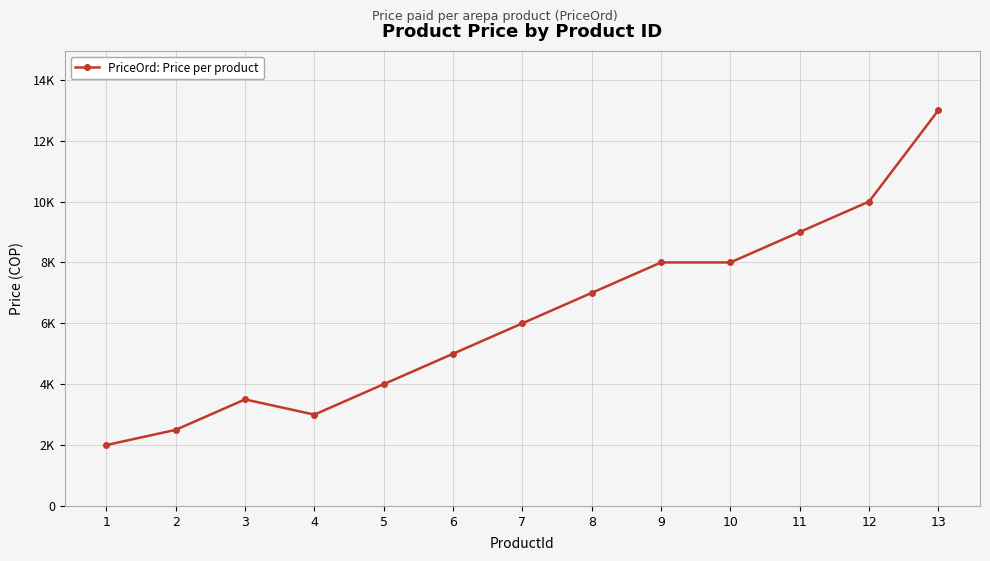

Does the chart have visible grid lines?

Yes